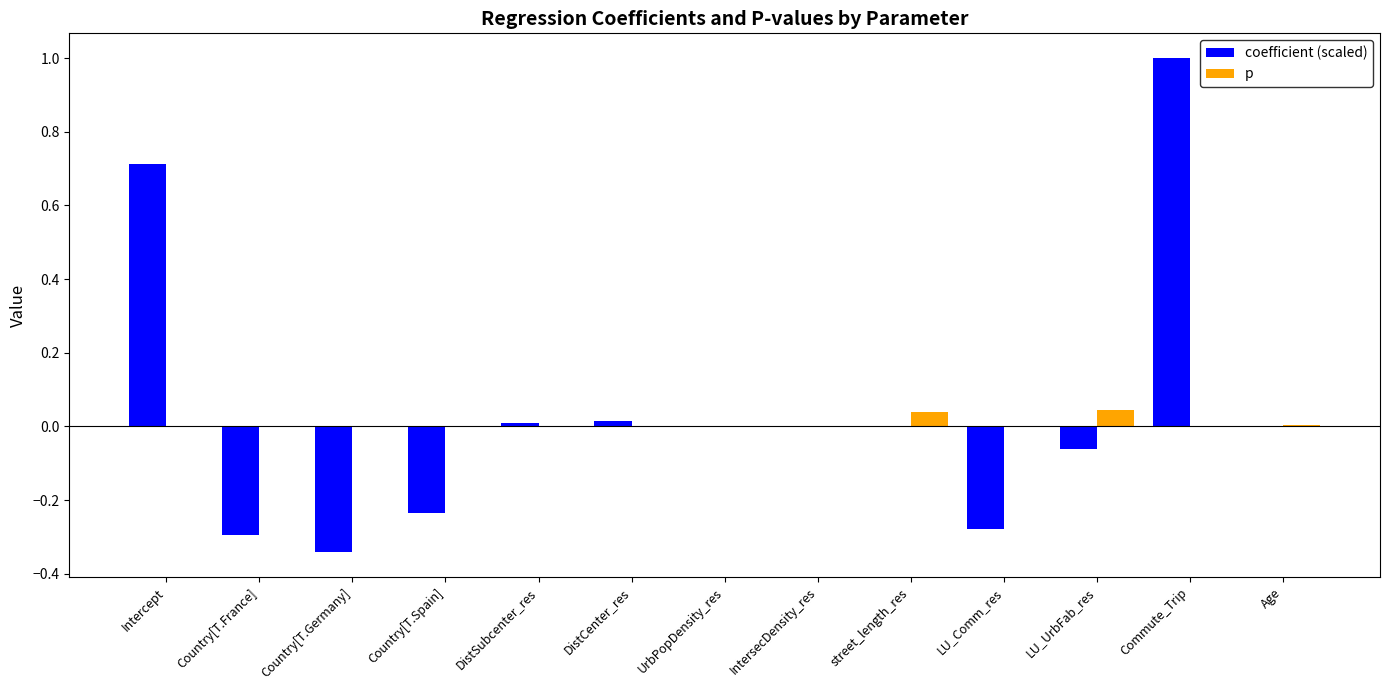

Between Country[T.France] and UrbPopDensity_res, which series saw the biggest shift?

coefficient (scaled)